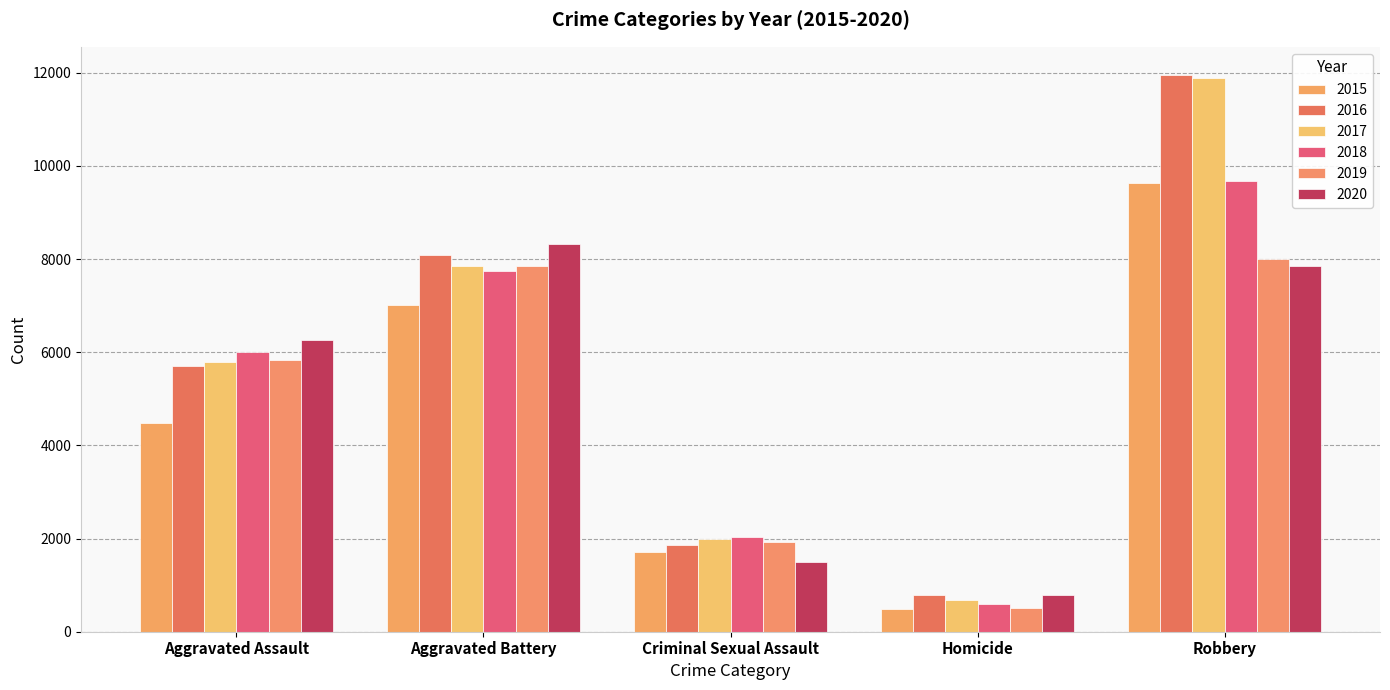

What value does the 2015 series have at Criminal Sexual Assault?

1705